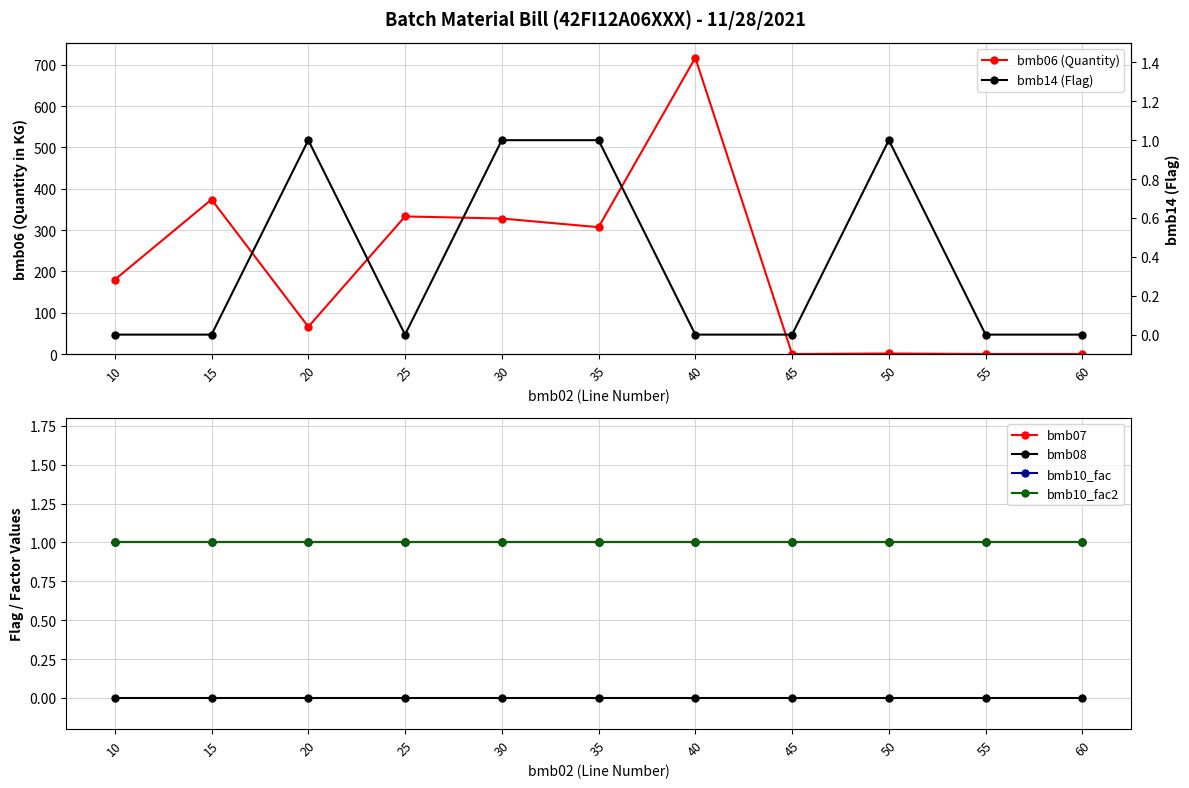

Reading left to right, list all the values displayed in this chart.

bmb06 (Quantity): 10=180.0	15=374.0	20=66.0	25=333.0	30=328.0	35=307.0	40=717.0	45=0.0	50=1.3	55=0.0	60=0.0
bmb07: 10=1.0	15=1.0	20=1.0	25=1.0	30=1.0	35=1.0	40=1.0	45=1.0	50=1.0	55=1.0	60=1.0
bmb08: 10=0.0	15=0.0	20=0.0	25=0.0	30=0.0	35=0.0	40=0.0	45=0.0	50=0.0	55=0.0	60=0.0
bmb10_fac: 10=1.0	15=1.0	20=1.0	25=1.0	30=1.0	35=1.0	40=1.0	45=1.0	50=1.0	55=1.0	60=1.0
bmb10_fac2: 10=1.0	15=1.0	20=1.0	25=1.0	30=1.0	35=1.0	40=1.0	45=1.0	50=1.0	55=1.0	60=1.0
bmb14 (Flag): 10=0.0	15=0.0	20=1.0	25=0.0	30=1.0	35=1.0	40=0.0	45=0.0	50=1.0	55=0.0	60=0.0